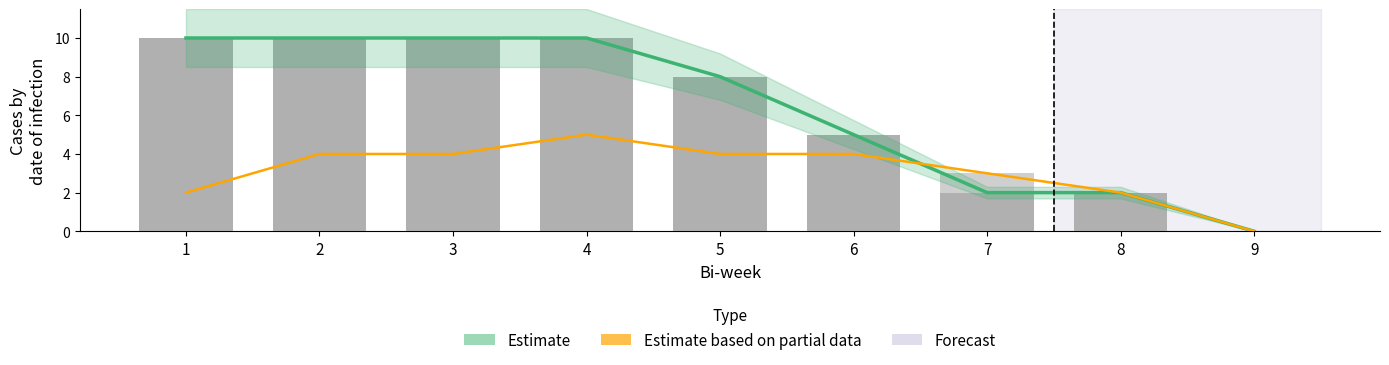

Reading right to left, what are all the values shown in this chart?

Estimate: 9=0	8=2	7=2	6=5	5=8	4=10	3=10	2=10	1=10
Estimate based on partial data: 9=0	8=2	7=3	6=4	5=4	4=5	3=4	2=4	1=2
Reg: 9=0	8=2	7=2	6=5	5=8	4=10	3=10	2=10	1=10
Cris: 9=0	8=2	7=3	6=4	5=4	4=5	3=4	2=4	1=2